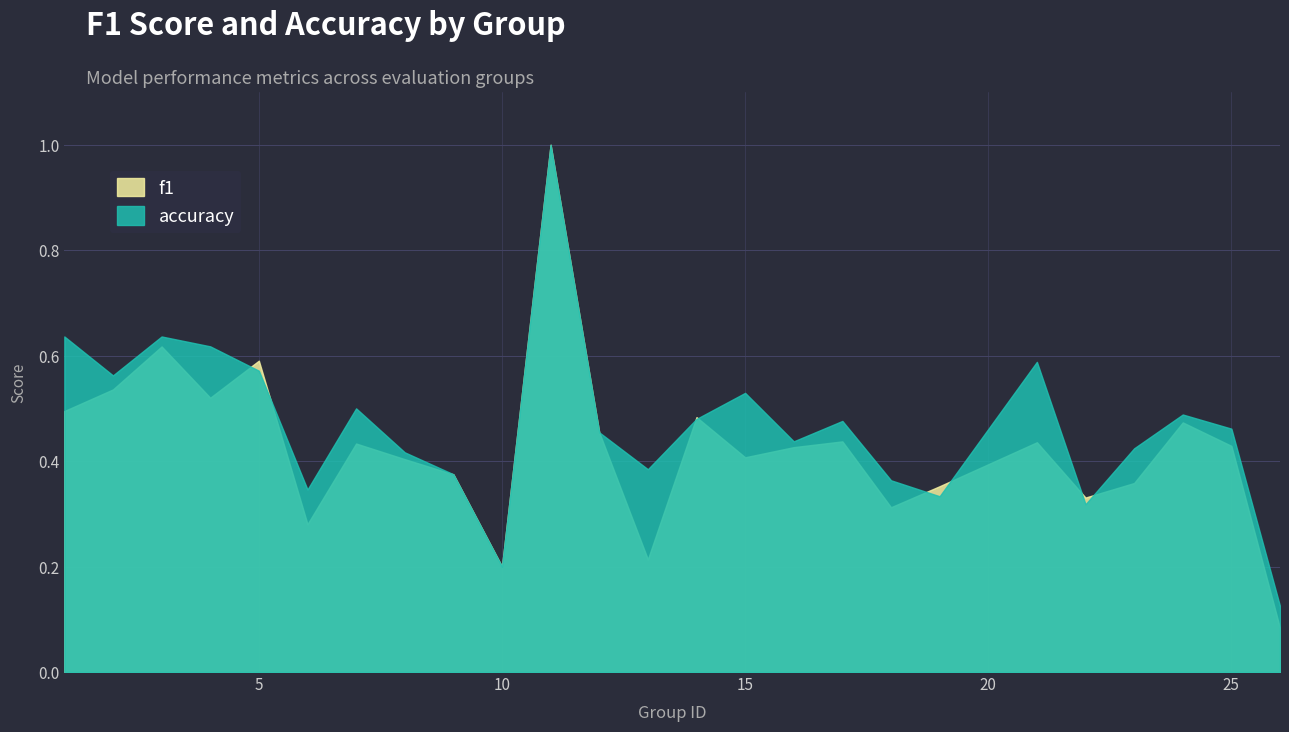

Which series has the widest spread of values?

f1